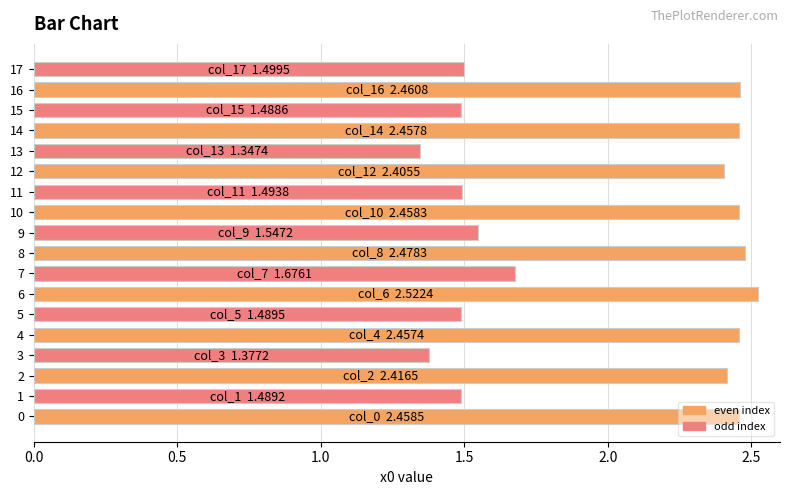

Is it true that the value at 4 is 4.3?

False